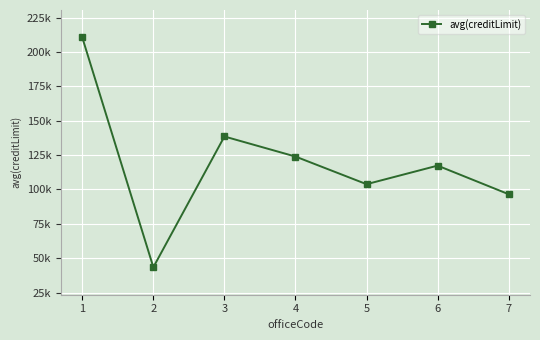

Is this an area chart (filled region under the line)?

No